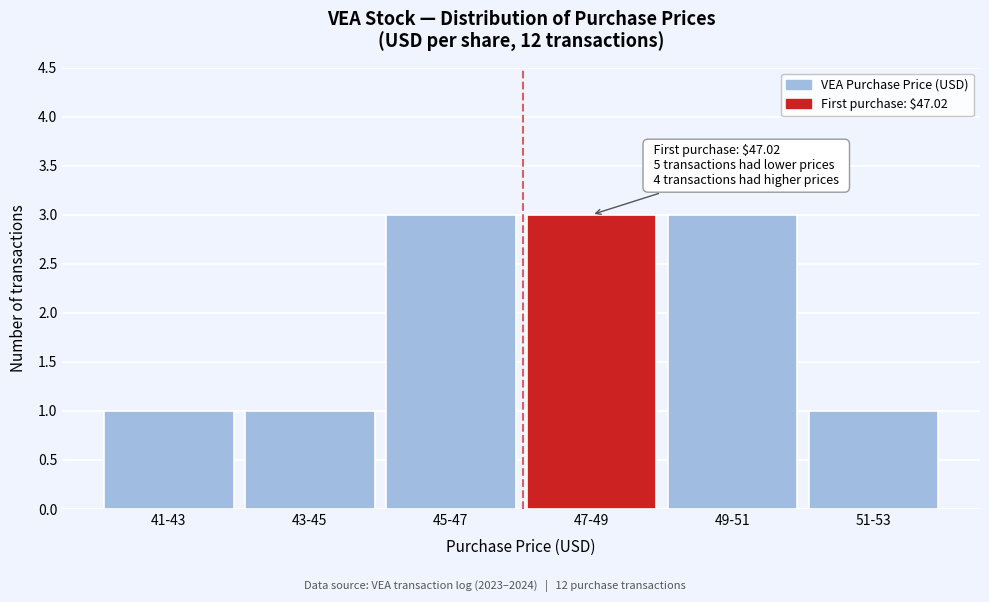

Reading right to left, extract all data points from this chart.

1	3	3	3	1	1